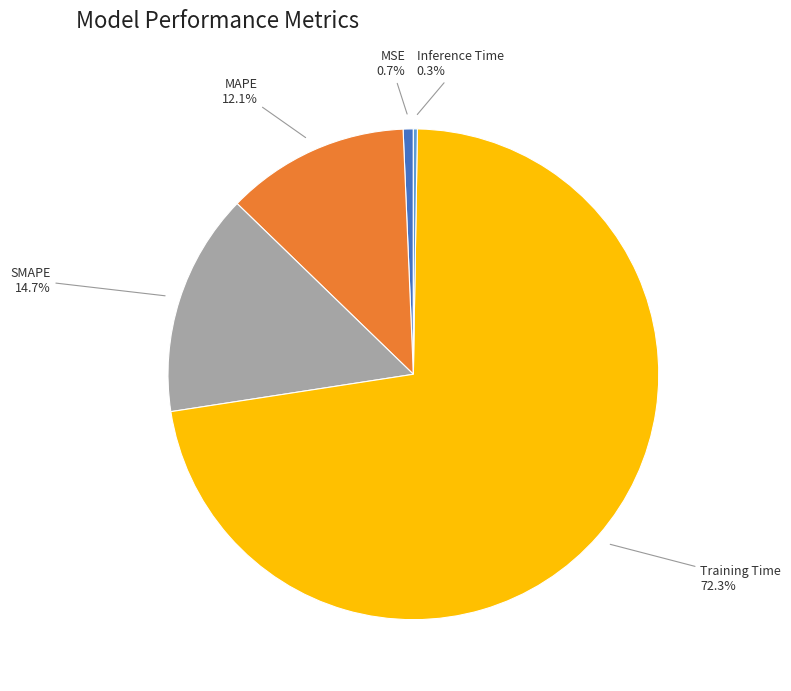

Between SMAPE and MAPE, which is larger?

SMAPE